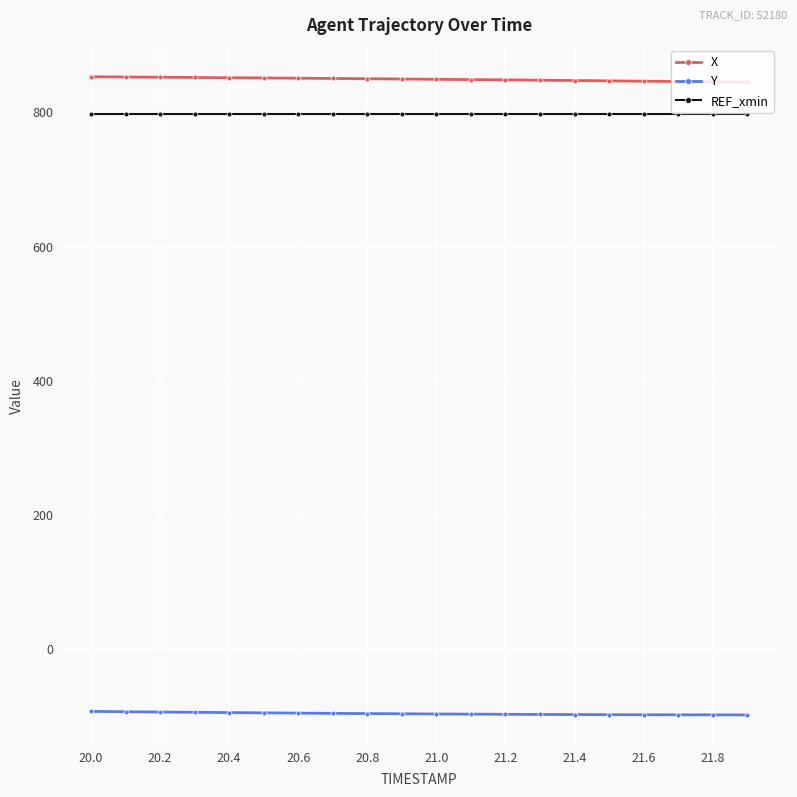

What is the sum of all Y values?

-1919.6